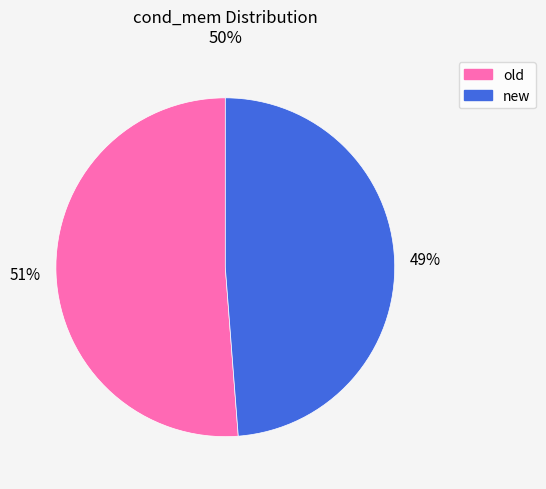

Does any single category account for the majority?

Yes